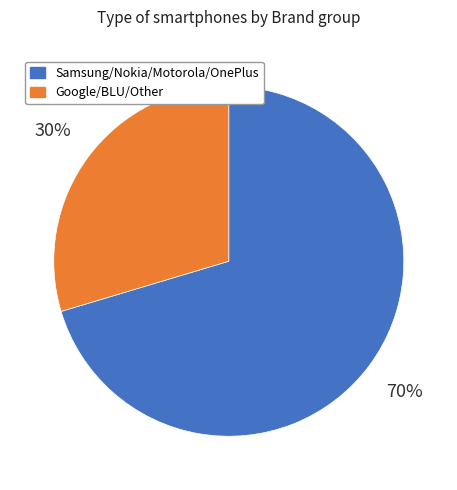

Which slice is the smallest?

Google/BLU/Other